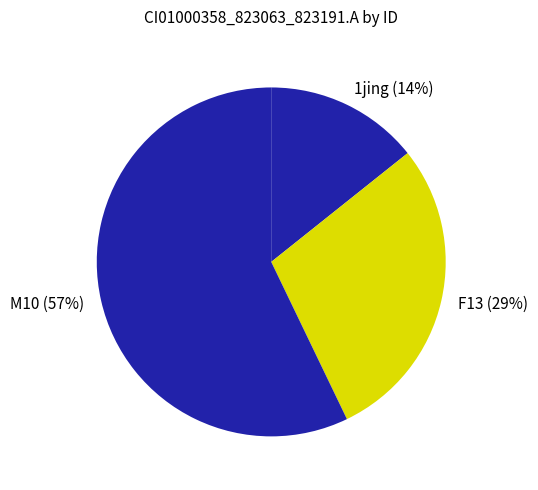

How many slices are in this pie chart?

3